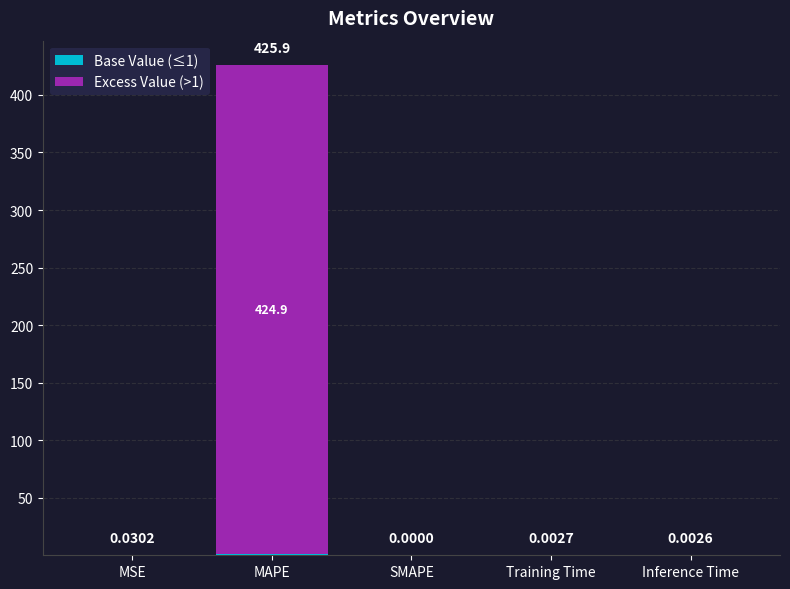

At which category is the sum across all series the highest?

MAPE